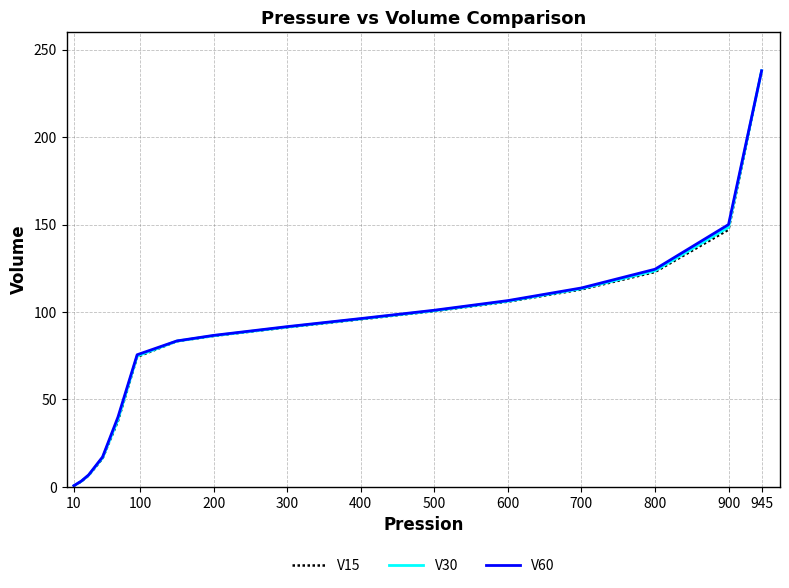

Count the number of data series in this chart.

3